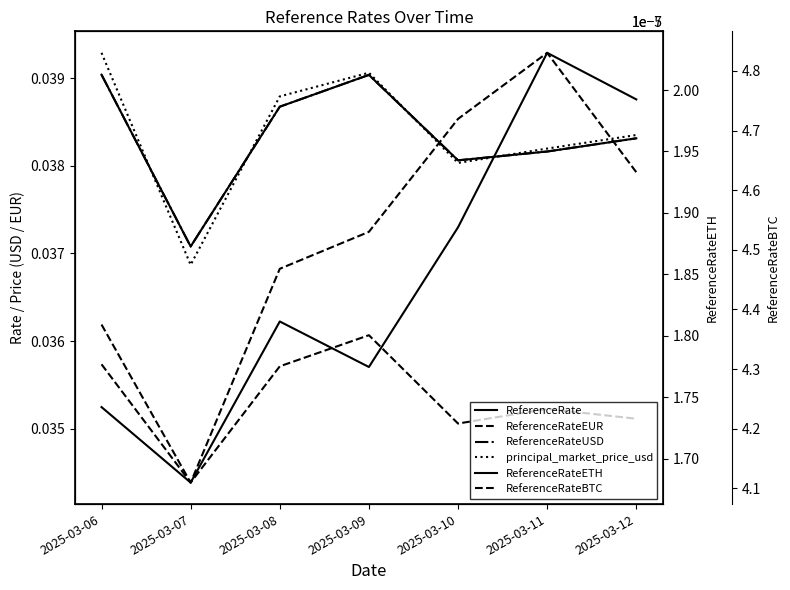

The value of ReferenceRateEUR at 2025-03-12 is 0.0. True or false?

False